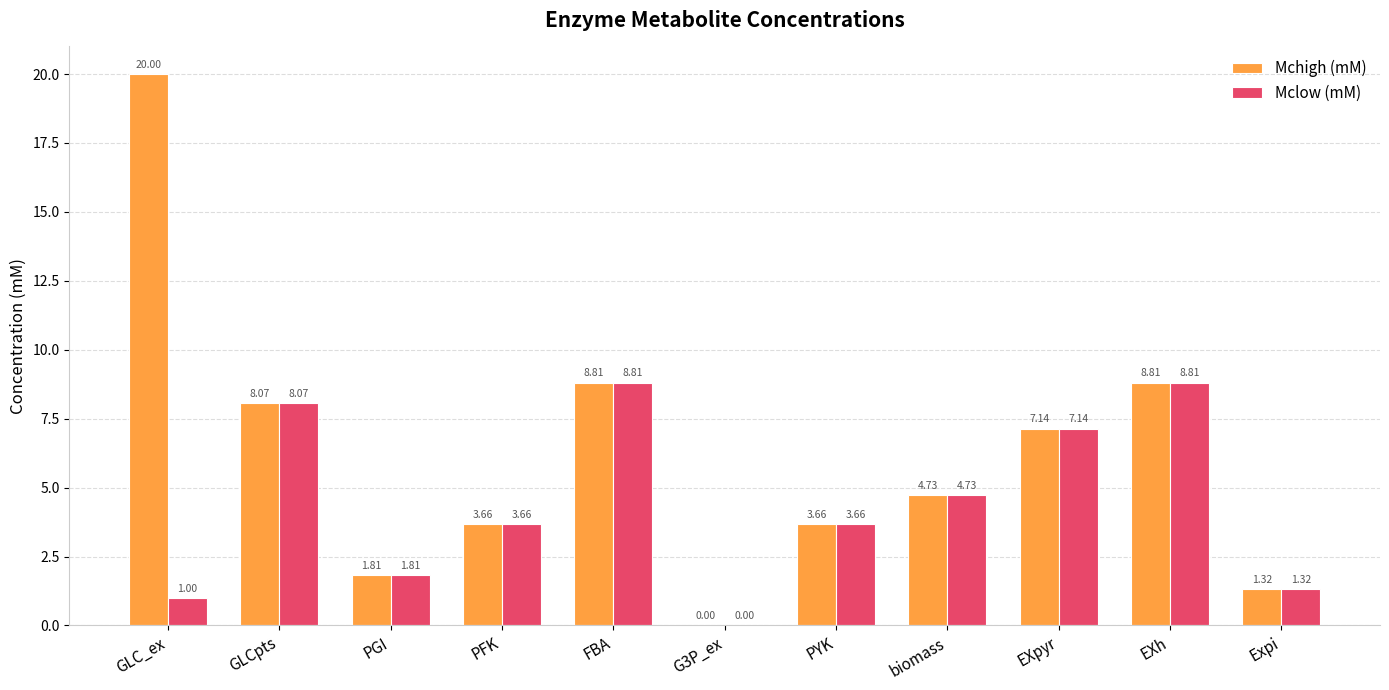

Which label corresponds to the largest value in the chart?

GLC_ex